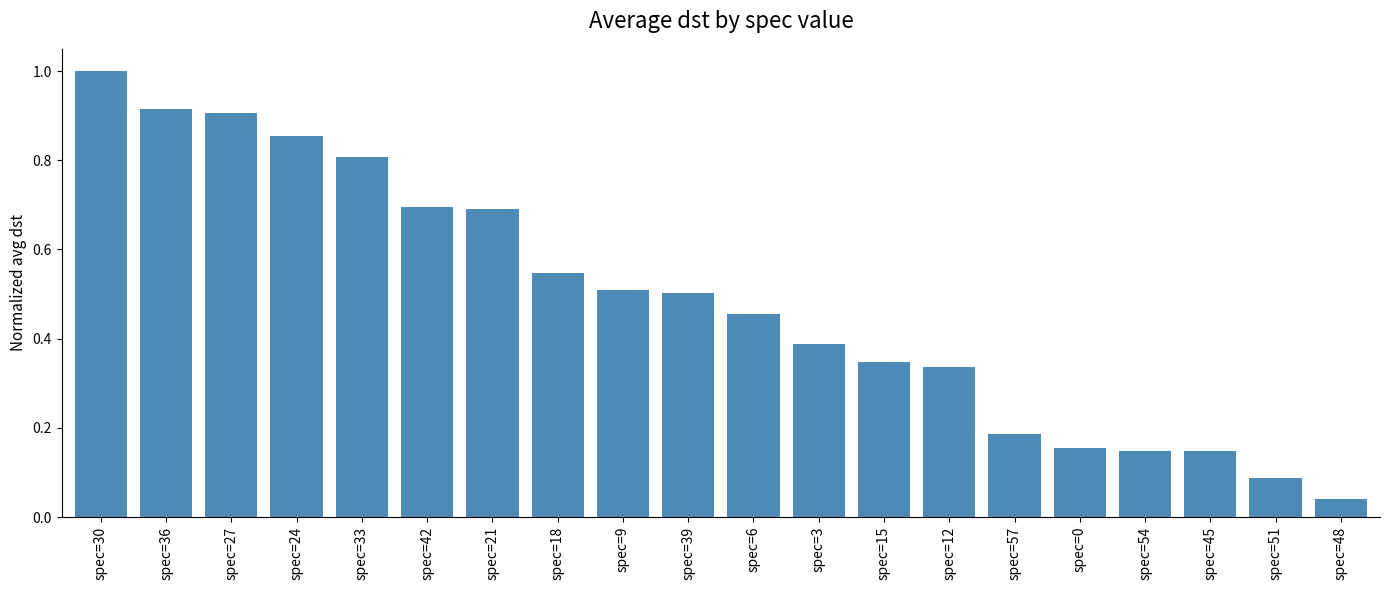

The chart shows a value of 1.5 at spec=36. True or false?

False